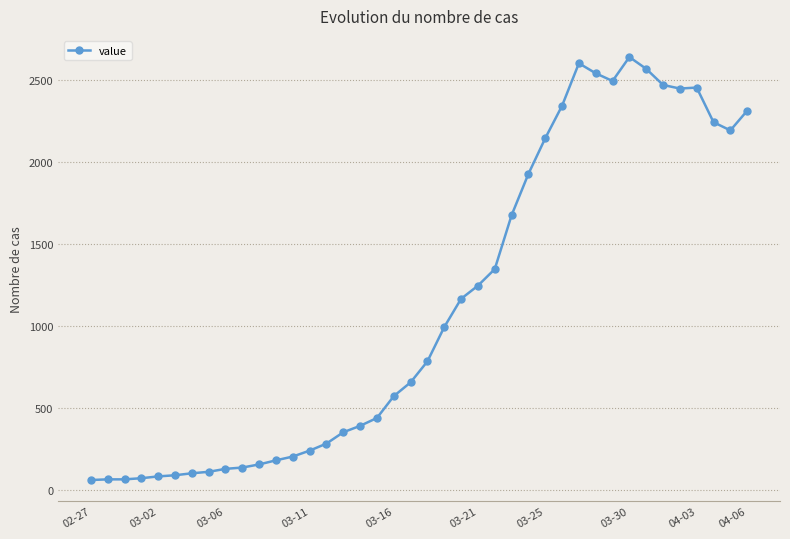

What is the value of the 7th point from the left?

102